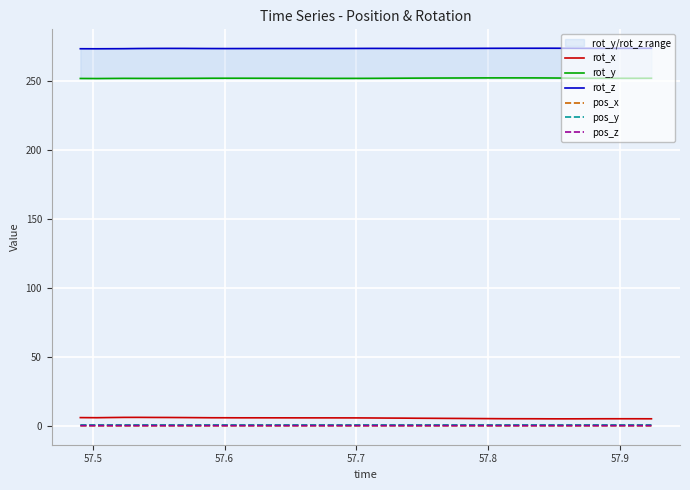

What is the maximum value shown in the chart?

273.5